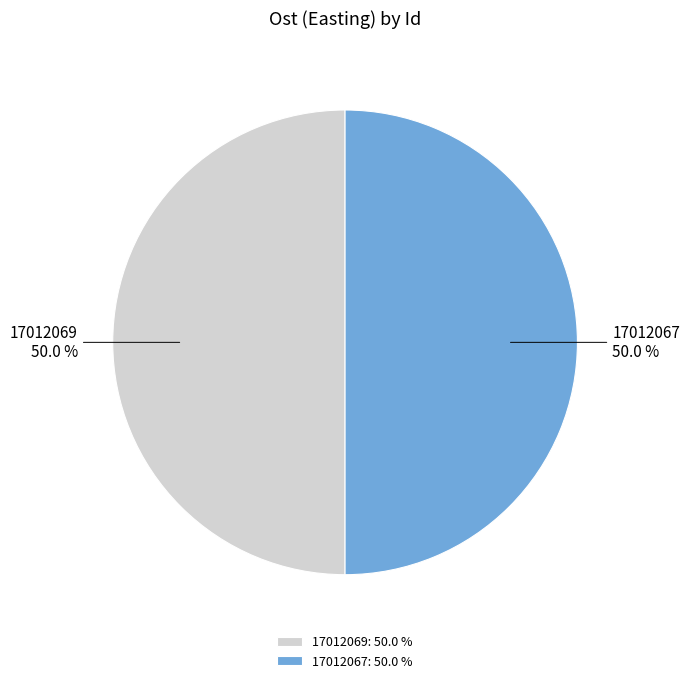

To the nearest percent, what percentage of the pie is 17012069?

50%